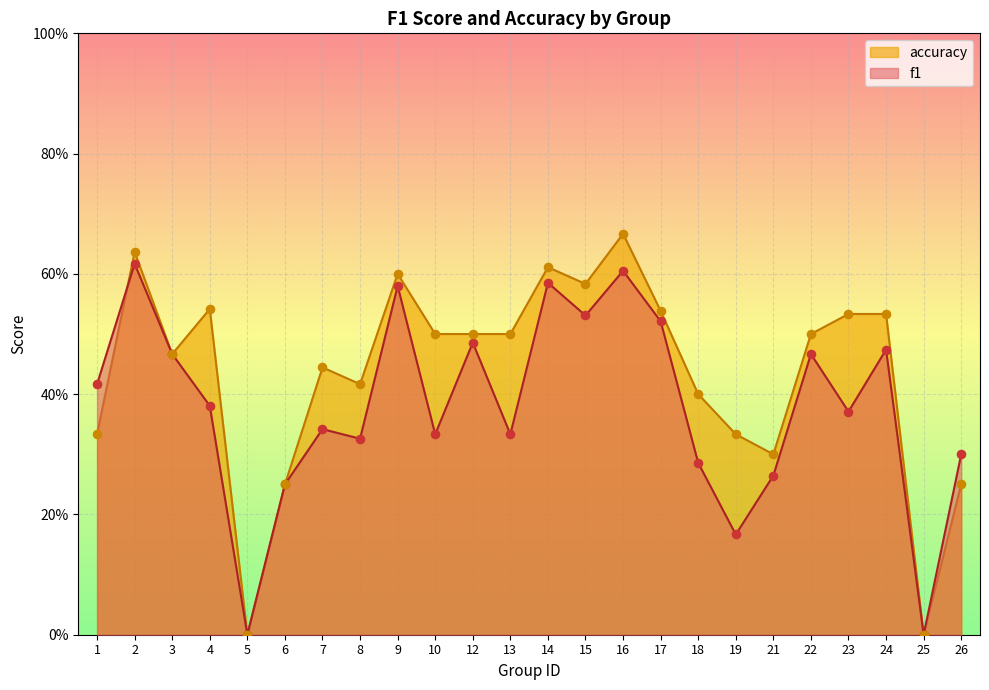

At how many categories does at least one series exceed 0?

22